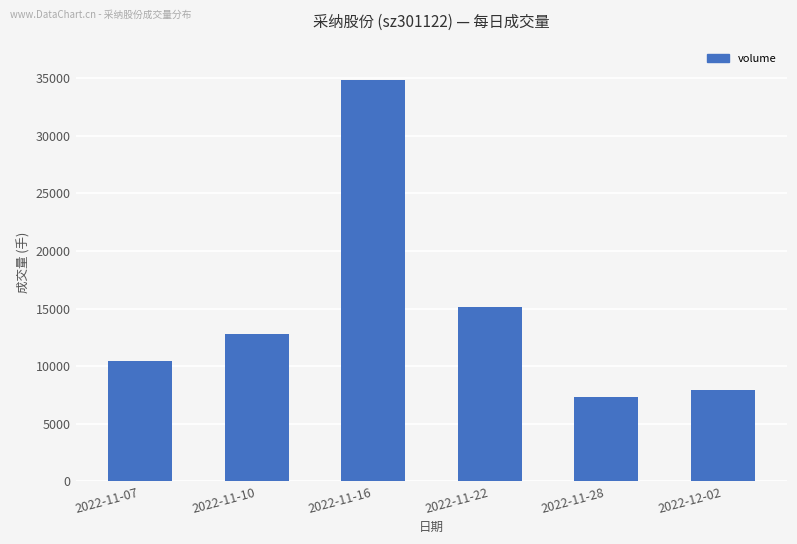

What is the difference between the maximum and minimum values?

27525